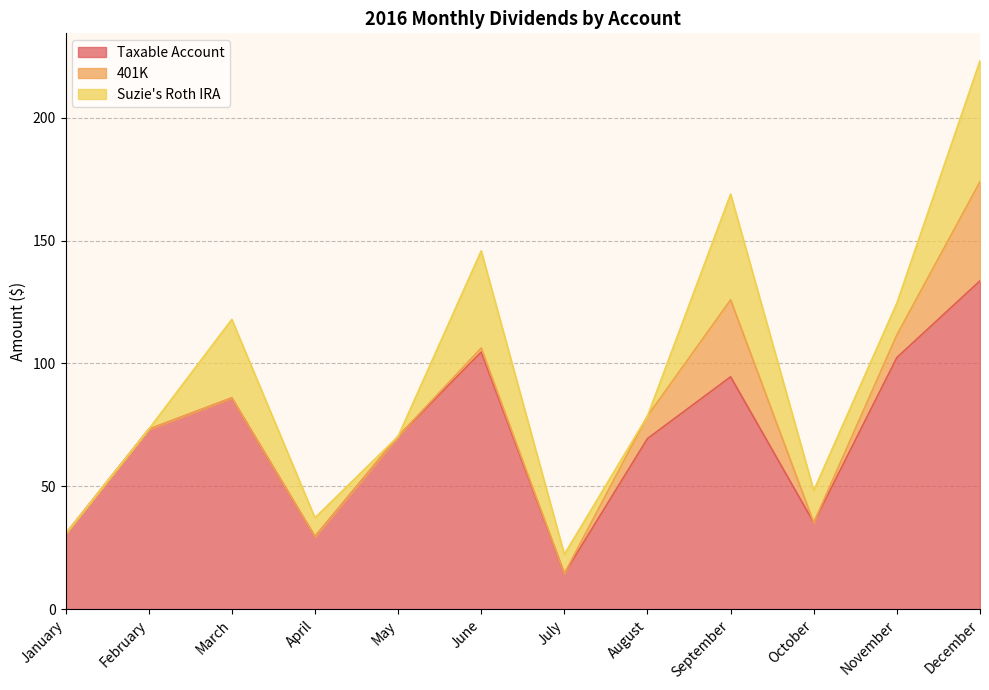

Reading right to left, extract all data points from this chart.

Taxable Account: 133.6	102.4	35.2	94.6	69.5	14.5	104.6	70.3	29.6	86.0	73.2	30.7
401K: 40.3	9.2	0.0	31.3	9.2	0.0	1.7	0.0	0.0	0.0	0.0	0.0
Suzie's Roth IRA: 49.2	13.0	13.1	43.0	0.0	7.8	39.5	0.0	7.7	31.9	0.0	0.0